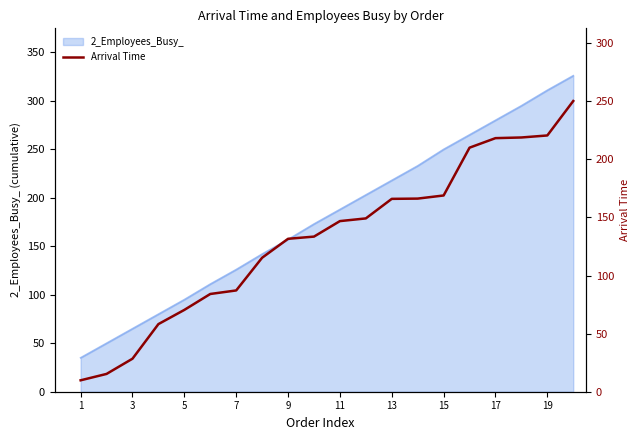

The value of 2_Employees_Busy_ at 5 is 29. True or false?

False